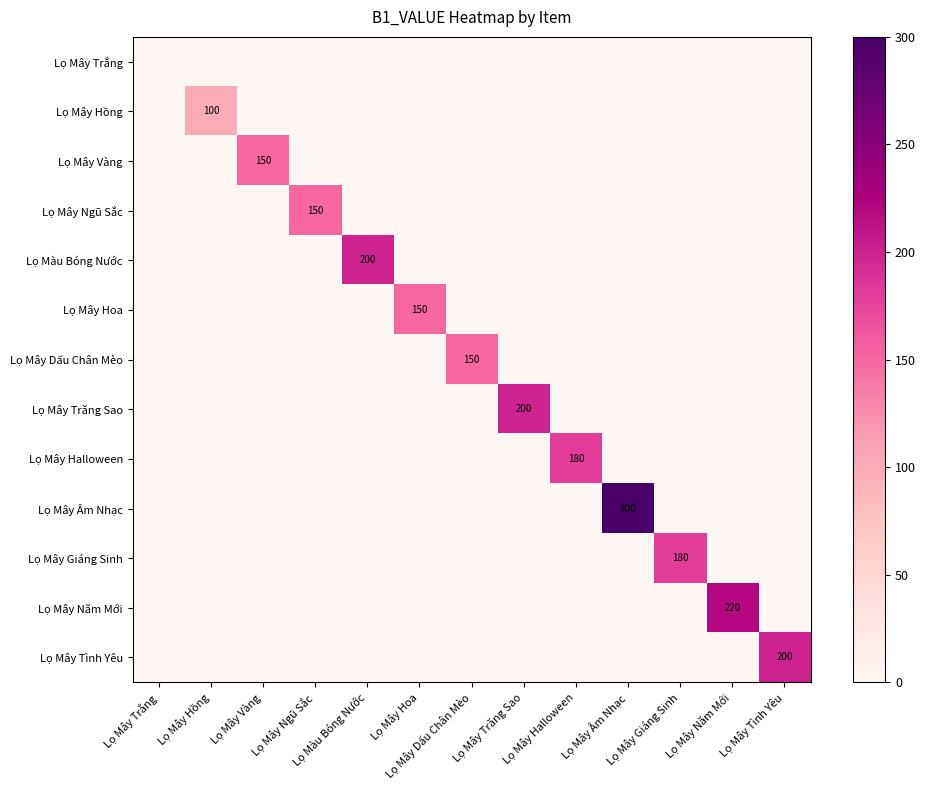

At how many categories does at least one series exceed 91?

12